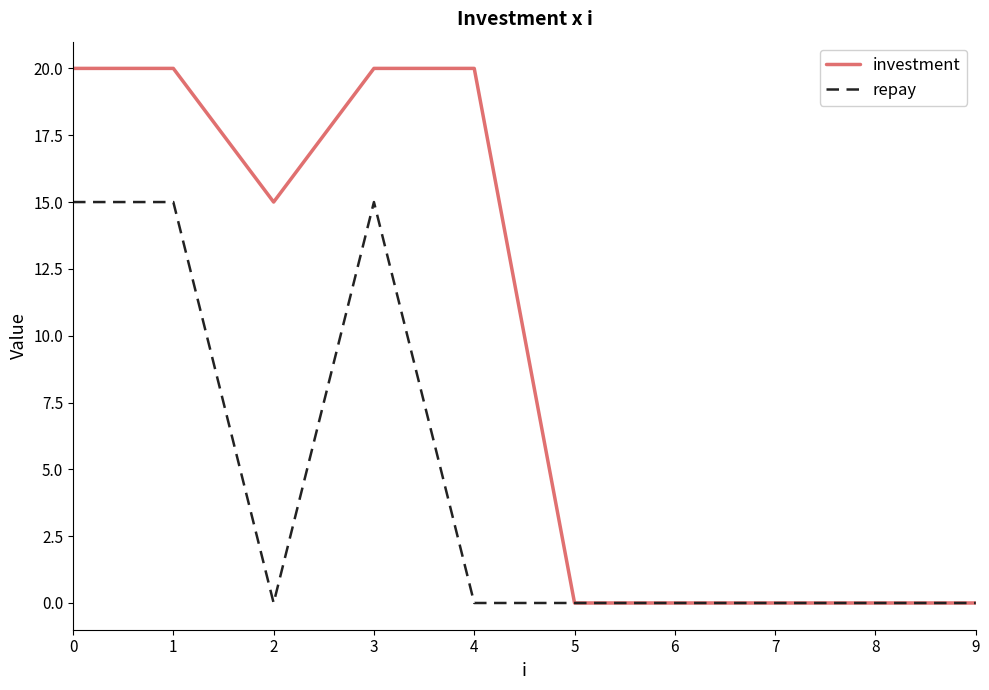

At which category does repay reach its first local valley?

2